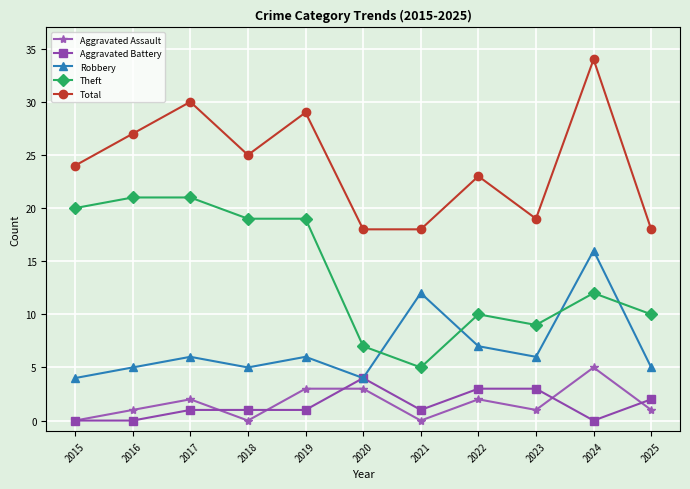

True or false: Robbery and Aggravated Assault intersect in this chart.

False